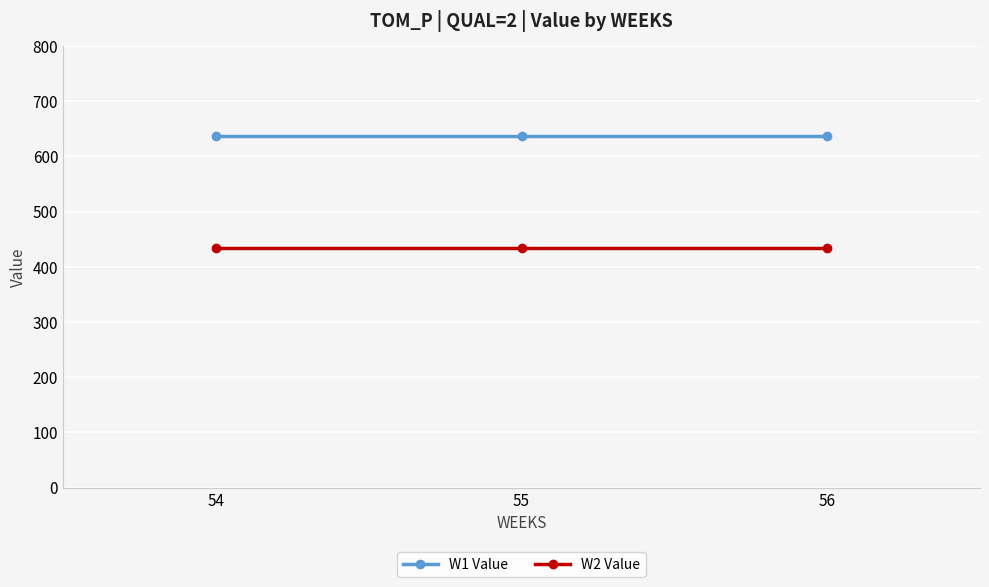

What is the approximate value of W1 Value at 54?

637.5